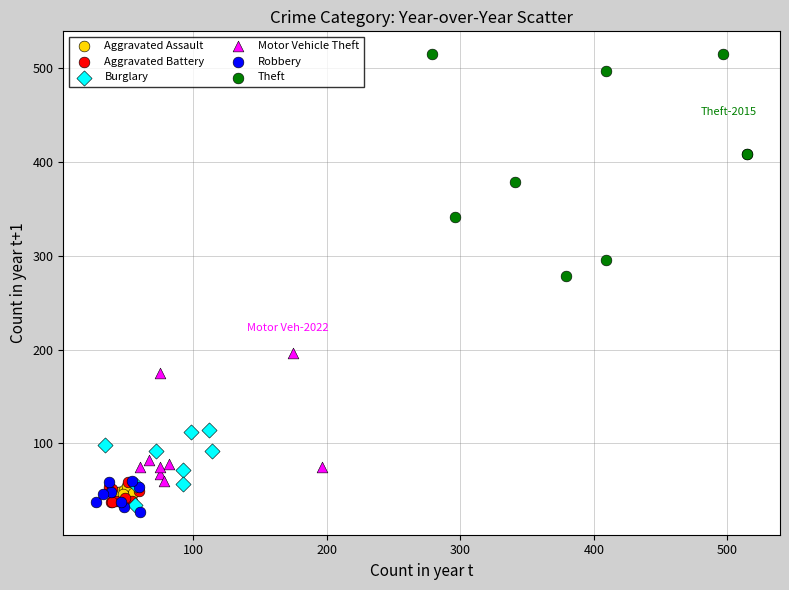

Which series has the widest spread of Y values?

Theft